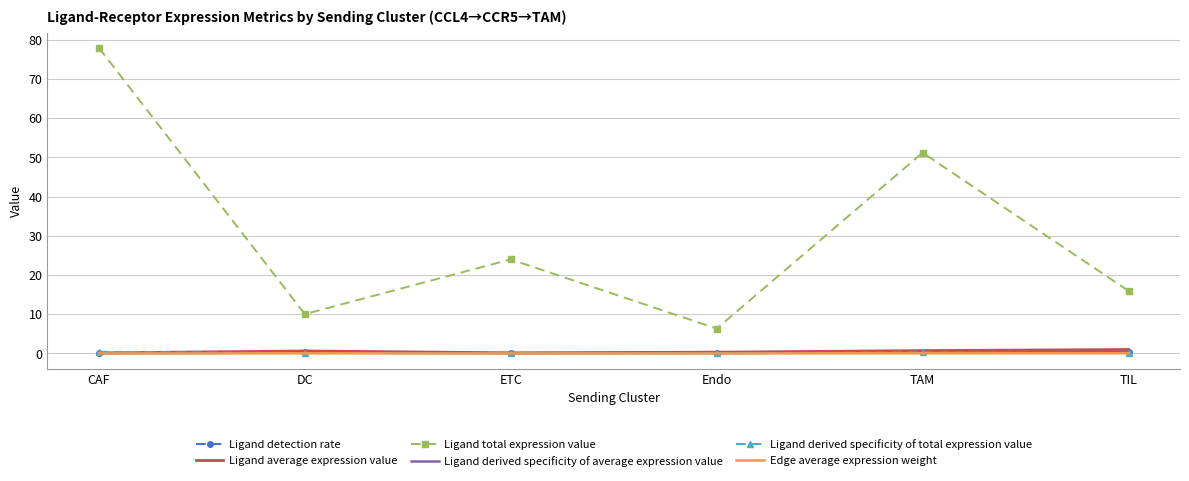

At how many categories does at least one series exceed 18?

3